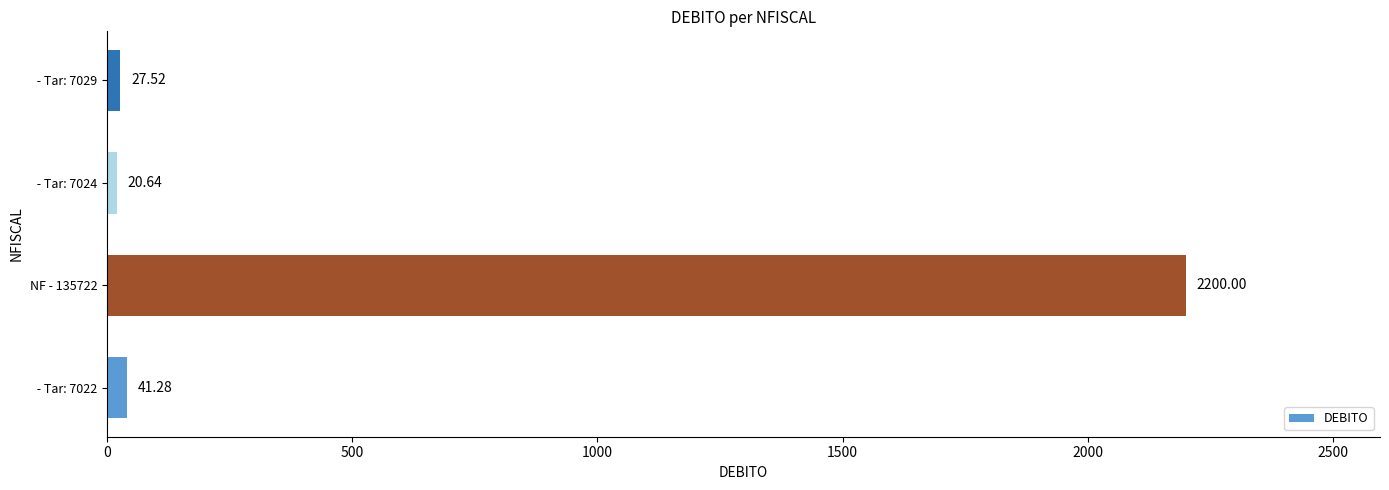

List the labels in order of value, largest first.

NF - 135722,  - Tar: 7022,  - Tar: 7029,  - Tar: 7024